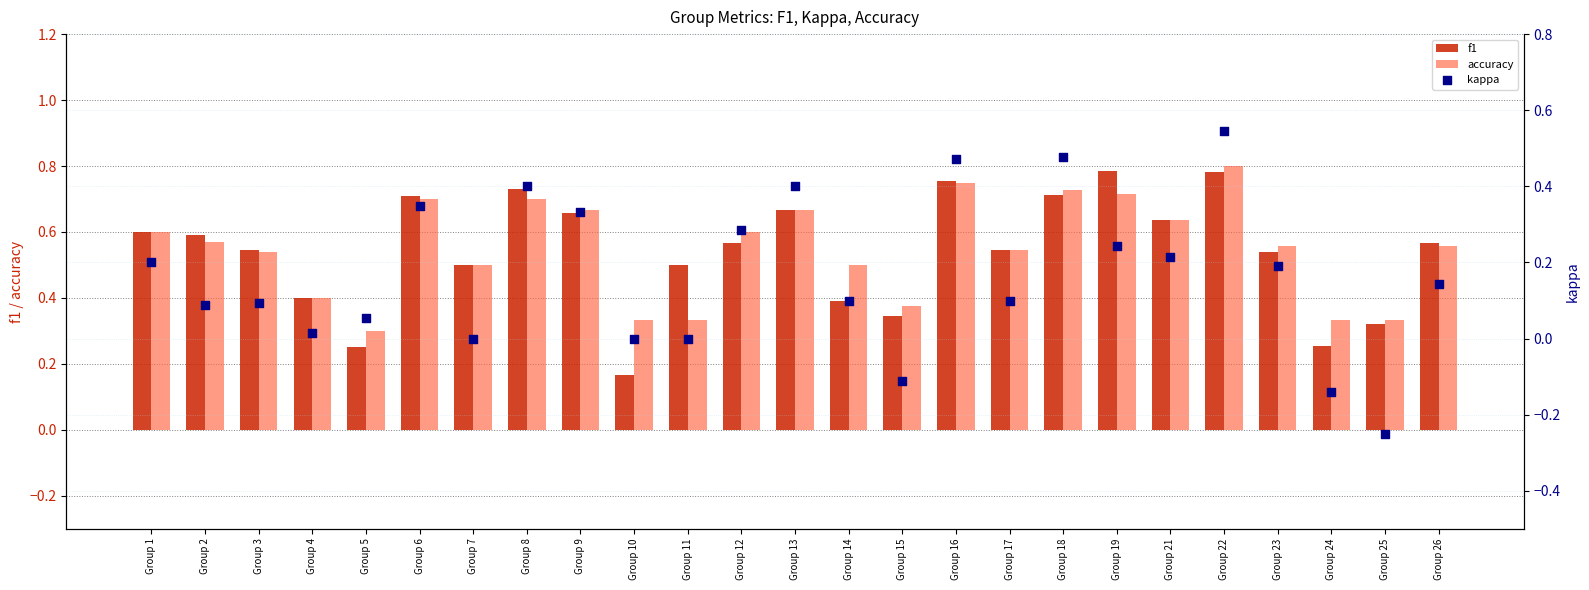

What is the total value across all series at Group 15?

0.6